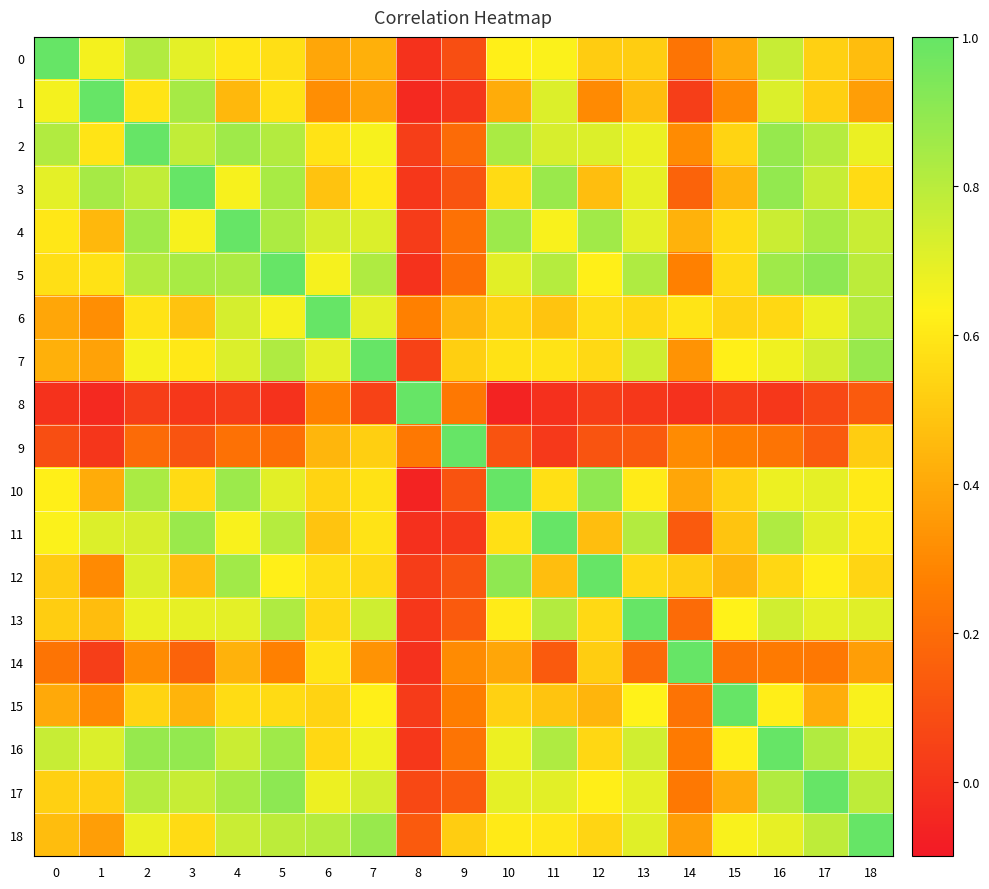

Reading left to right, what are all the values shown in this chart?

0: 0=1.0	1=0.7	2=0.8	3=0.7	4=0.6	5=0.6	6=0.4	7=0.4	8=-0.0	9=0.1	10=0.6	11=0.6	12=0.5	13=0.5	14=0.2	15=0.4	16=0.8	17=0.5	18=0.5
1: 0=0.7	1=1.0	2=0.6	3=0.8	4=0.4	5=0.6	6=0.3	7=0.4	8=-0.0	9=0.0	10=0.4	11=0.7	12=0.3	13=0.5	14=0.0	15=0.3	16=0.7	17=0.5	18=0.4
2: 0=0.8	1=0.6	2=1.0	3=0.8	4=0.9	5=0.8	6=0.6	7=0.6	8=0.0	9=0.2	10=0.8	11=0.7	12=0.7	13=0.7	14=0.3	15=0.5	16=0.9	17=0.8	18=0.7
3: 0=0.7	1=0.8	2=0.8	3=1.0	4=0.7	5=0.8	6=0.5	7=0.6	8=0.0	9=0.1	10=0.6	11=0.9	12=0.5	13=0.7	14=0.2	15=0.4	16=0.9	17=0.8	18=0.6
4: 0=0.6	1=0.4	2=0.9	3=0.7	4=1.0	5=0.8	6=0.7	7=0.7	8=0.0	9=0.2	10=0.9	11=0.6	12=0.9	13=0.7	14=0.4	15=0.6	16=0.8	17=0.8	18=0.8
5: 0=0.6	1=0.6	2=0.8	3=0.8	4=0.8	5=1.0	6=0.7	7=0.8	8=-0.0	9=0.2	10=0.7	11=0.8	12=0.6	13=0.8	14=0.3	15=0.6	16=0.9	17=0.9	18=0.8
6: 0=0.4	1=0.3	2=0.6	3=0.5	4=0.7	5=0.7	6=1.0	7=0.7	8=0.3	9=0.4	10=0.5	11=0.5	12=0.6	13=0.6	14=0.6	15=0.5	16=0.6	17=0.7	18=0.8
7: 0=0.4	1=0.4	2=0.6	3=0.6	4=0.7	5=0.8	6=0.7	7=1.0	8=0.0	9=0.5	10=0.6	11=0.6	12=0.6	13=0.7	14=0.3	15=0.6	16=0.7	17=0.7	18=0.9
8: 0=-0.0	1=-0.0	2=0.0	3=0.0	4=0.0	5=-0.0	6=0.3	7=0.0	8=1.0	9=0.2	10=-0.1	11=-0.0	12=0.0	13=0.0	14=-0.0	15=0.0	16=0.0	17=0.1	18=0.1
9: 0=0.1	1=0.0	2=0.2	3=0.1	4=0.2	5=0.2	6=0.4	7=0.5	8=0.2	9=1.0	10=0.1	11=0.0	12=0.1	13=0.1	14=0.3	15=0.3	16=0.2	17=0.1	18=0.5
10: 0=0.6	1=0.4	2=0.8	3=0.6	4=0.9	5=0.7	6=0.5	7=0.6	8=-0.1	9=0.1	10=1.0	11=0.6	12=0.9	13=0.6	14=0.4	15=0.5	16=0.7	17=0.7	18=0.6
11: 0=0.6	1=0.7	2=0.7	3=0.9	4=0.6	5=0.8	6=0.5	7=0.6	8=-0.0	9=0.0	10=0.6	11=1.0	12=0.5	13=0.8	14=0.1	15=0.5	16=0.8	17=0.7	18=0.6
12: 0=0.5	1=0.3	2=0.7	3=0.5	4=0.9	5=0.6	6=0.6	7=0.6	8=0.0	9=0.1	10=0.9	11=0.5	12=1.0	13=0.6	14=0.5	15=0.4	16=0.5	17=0.6	18=0.5
13: 0=0.5	1=0.5	2=0.7	3=0.7	4=0.7	5=0.8	6=0.6	7=0.7	8=0.0	9=0.1	10=0.6	11=0.8	12=0.6	13=1.0	14=0.2	15=0.6	16=0.7	17=0.7	18=0.7
14: 0=0.2	1=0.0	2=0.3	3=0.2	4=0.4	5=0.3	6=0.6	7=0.3	8=-0.0	9=0.3	10=0.4	11=0.1	12=0.5	13=0.2	14=1.0	15=0.2	16=0.3	17=0.2	18=0.4
15: 0=0.4	1=0.3	2=0.5	3=0.4	4=0.6	5=0.6	6=0.5	7=0.6	8=0.0	9=0.3	10=0.5	11=0.5	12=0.4	13=0.6	14=0.2	15=1.0	16=0.6	17=0.4	18=0.6
16: 0=0.8	1=0.7	2=0.9	3=0.9	4=0.8	5=0.9	6=0.6	7=0.7	8=0.0	9=0.2	10=0.7	11=0.8	12=0.5	13=0.7	14=0.3	15=0.6	16=1.0	17=0.8	18=0.7
17: 0=0.5	1=0.5	2=0.8	3=0.8	4=0.8	5=0.9	6=0.7	7=0.7	8=0.1	9=0.1	10=0.7	11=0.7	12=0.6	13=0.7	14=0.2	15=0.4	16=0.8	17=1.0	18=0.8
18: 0=0.5	1=0.4	2=0.7	3=0.6	4=0.8	5=0.8	6=0.8	7=0.9	8=0.1	9=0.5	10=0.6	11=0.6	12=0.5	13=0.7	14=0.4	15=0.6	16=0.7	17=0.8	18=1.0